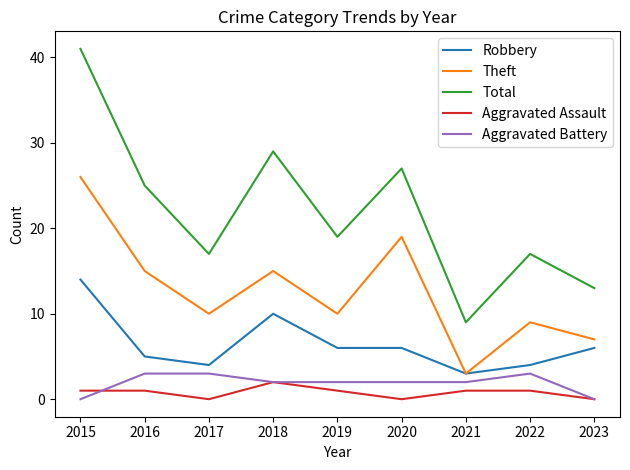

Is the value of Aggravated Battery at 2022 greater than the value of Robbery at 2020?

No